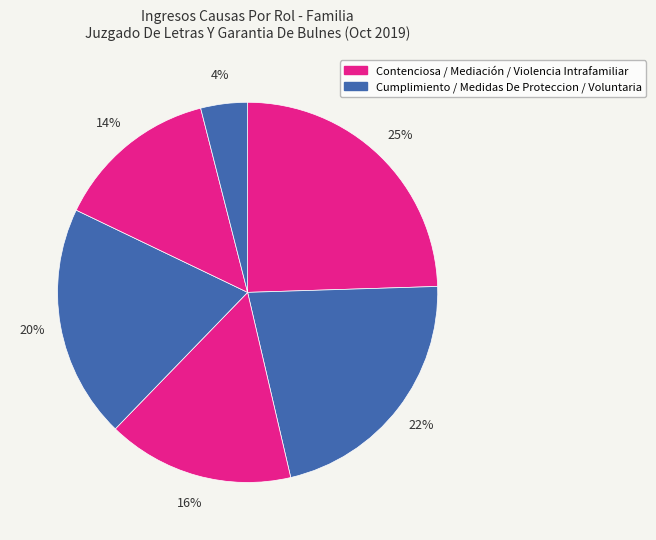

How many segments does this pie chart have?

6